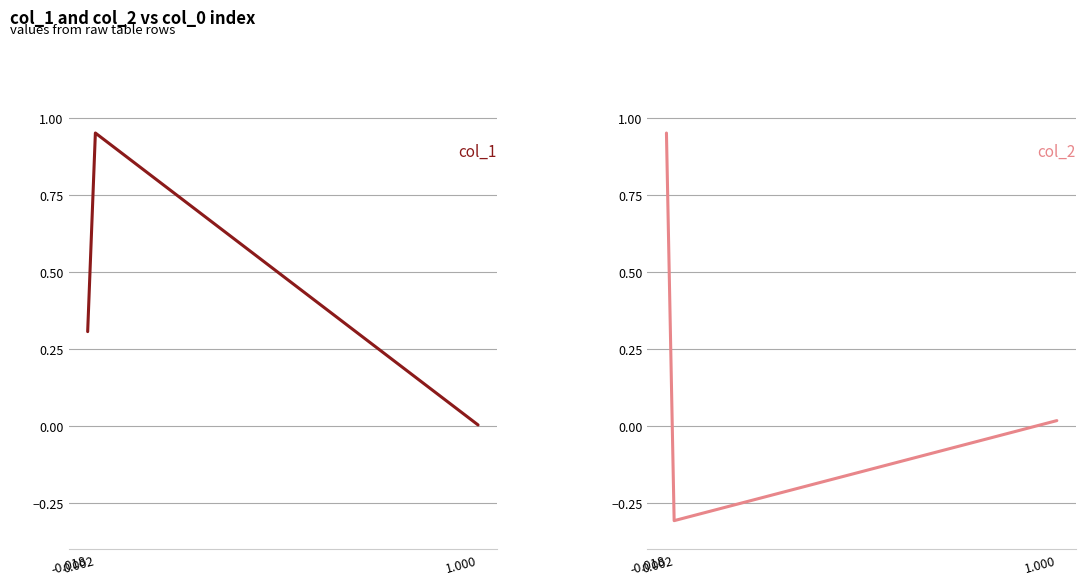

Which has a higher value, 0.002 or -0.018?

0.002